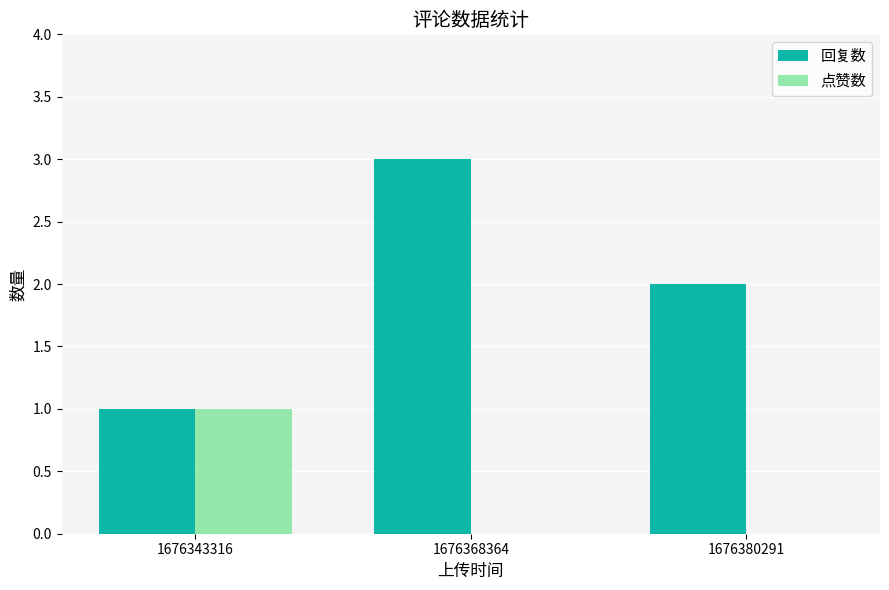

Which label corresponds to the largest value in the chart?

1676368364